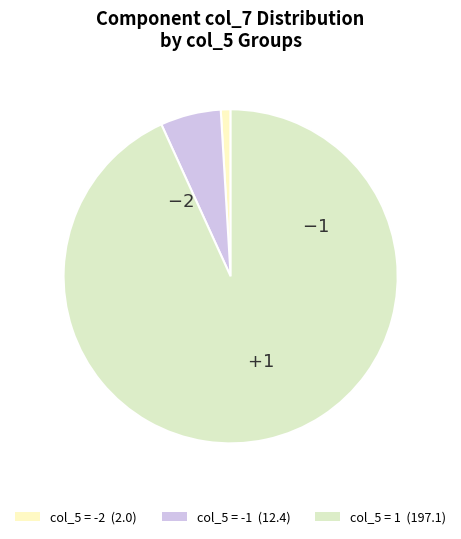

Rank the categories by value from highest to lowest.

col_5 = 1 (197.1), col_5 = -1 (12.4), col_5 = -2 (2.0)